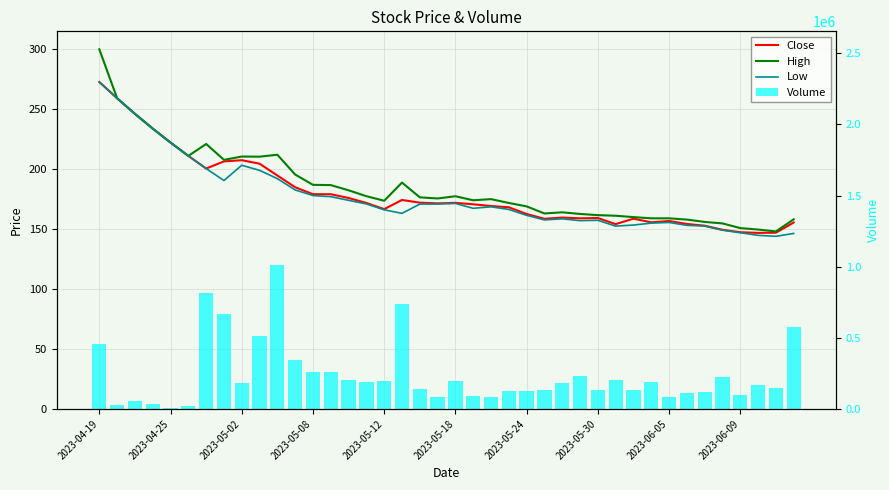

Reading left to right, what are all the values shown in this chart?

Close: 272.6	259.0	246.1	233.8	222.1	211.1	200.5	206.4	207.4	204.6	194.7	184.9	179.1	179.1	175.9	171.8	166.6	174.3	172.1	171.4	171.9	170.7	169.2	168.2	162.6	158.6	159.6	159.0	159.2	154.1	158.7	155.6	156.8	154.3	152.9	149.4	147.4	146.9	147.0	155.5
High: 299.9	259.0	246.1	233.8	222.1	211.1	221.0	207.8	210.5	210.4	212.0	195.5	186.9	186.7	182.4	177.4	173.6	188.8	176.5	175.6	177.4	174.1	175.0	171.8	168.9	163.1	164.0	162.6	161.6	161.1	160.0	159.0	159.0	157.9	156.0	154.8	150.9	149.6	148.1	158.1
Low: 272.6	259.0	246.1	233.8	222.1	211.1	200.5	190.5	203.2	199.0	192.1	182.6	178.0	177.1	174.0	171.0	166.1	163.1	170.9	170.9	171.4	167.4	168.6	166.4	161.5	157.6	158.6	157.1	157.4	152.5	153.4	155.0	155.6	153.1	152.6	149.1	147.0	144.8	144.0	146.4
Volume: 54.3	3.0	6.8	4.3	0.9	2.7	96.8	79.3	21.6	60.5	120.0	40.7	31.2	31.1	24.4	22.3	23.5	87.5	17.0	10.3	23.5	10.7	10.0	15.0	15.4	15.8	22.1	27.6	15.6	24.0	15.7	22.2	10.1	13.8	14.3	26.9	11.6	20.4	17.7	68.6